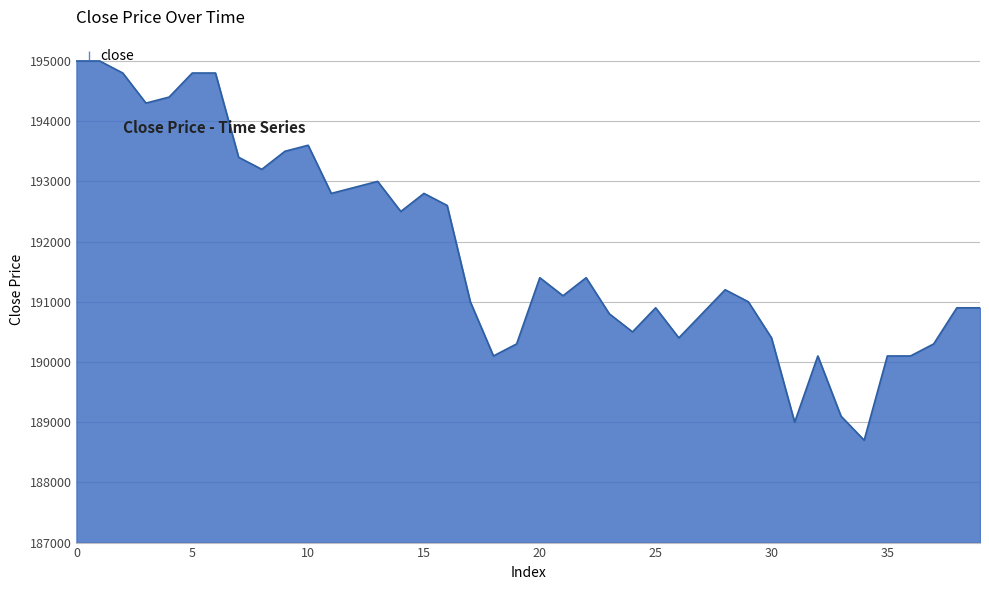

What is the greatest value displayed?

195000